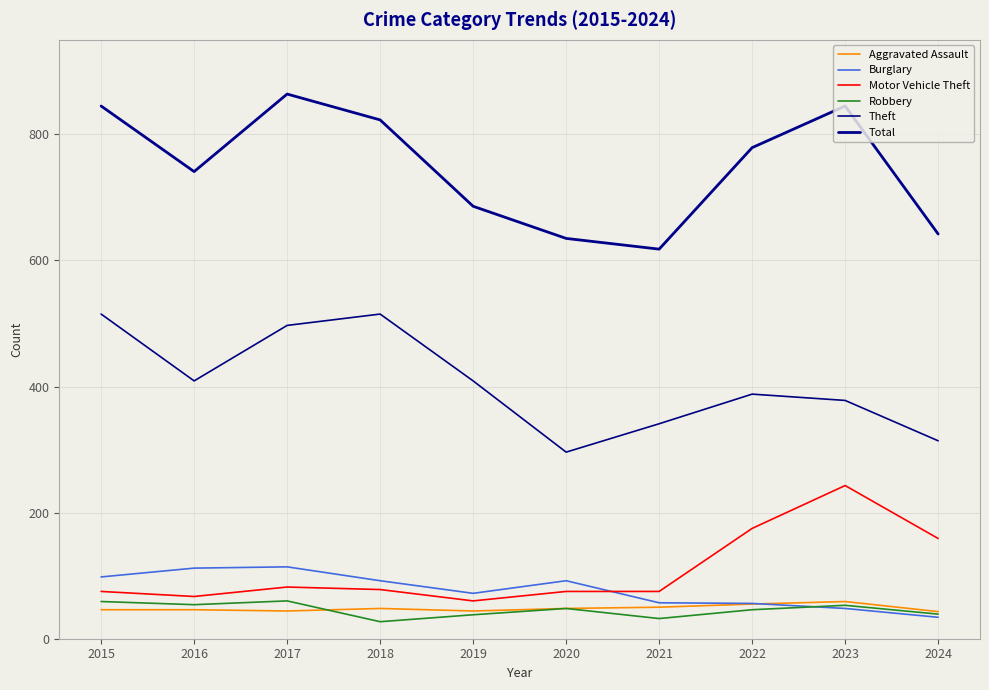

How many lines are shown in the chart?

6